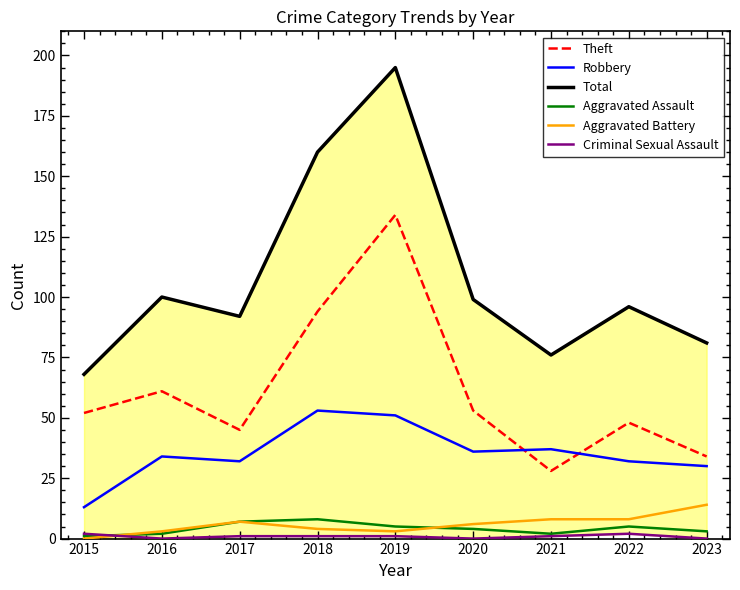

What is the sum of all Criminal Sexual Assault values?

8